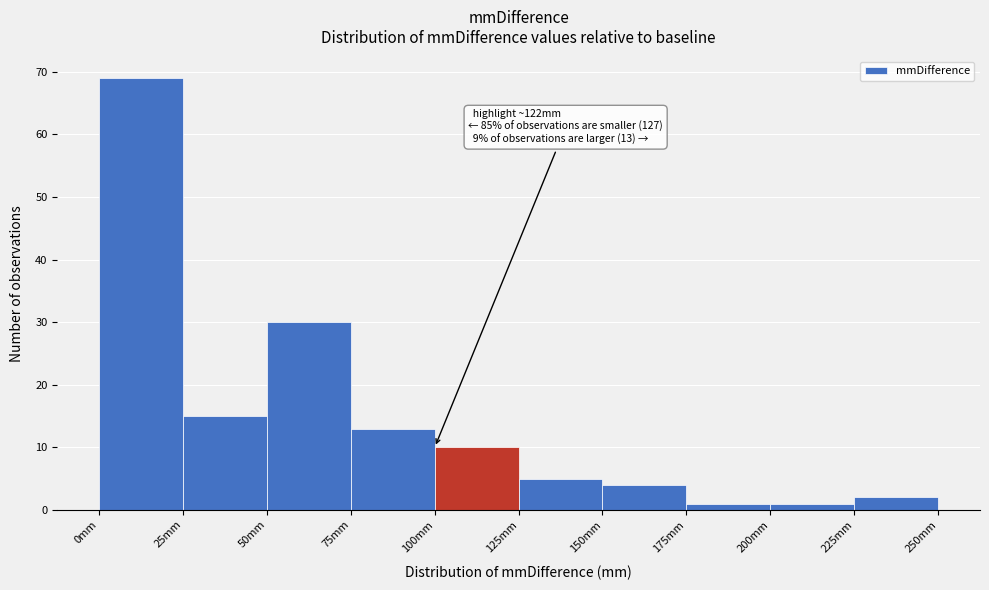

Which range on the x-axis has the tallest bar?

0 to 25